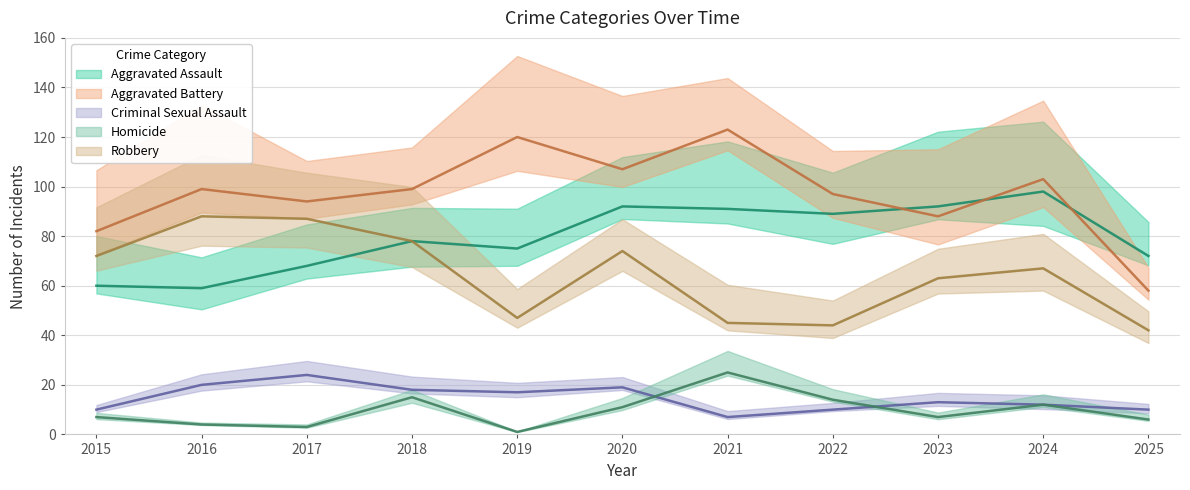

True or false: Robbery and Homicide intersect in this chart.

False